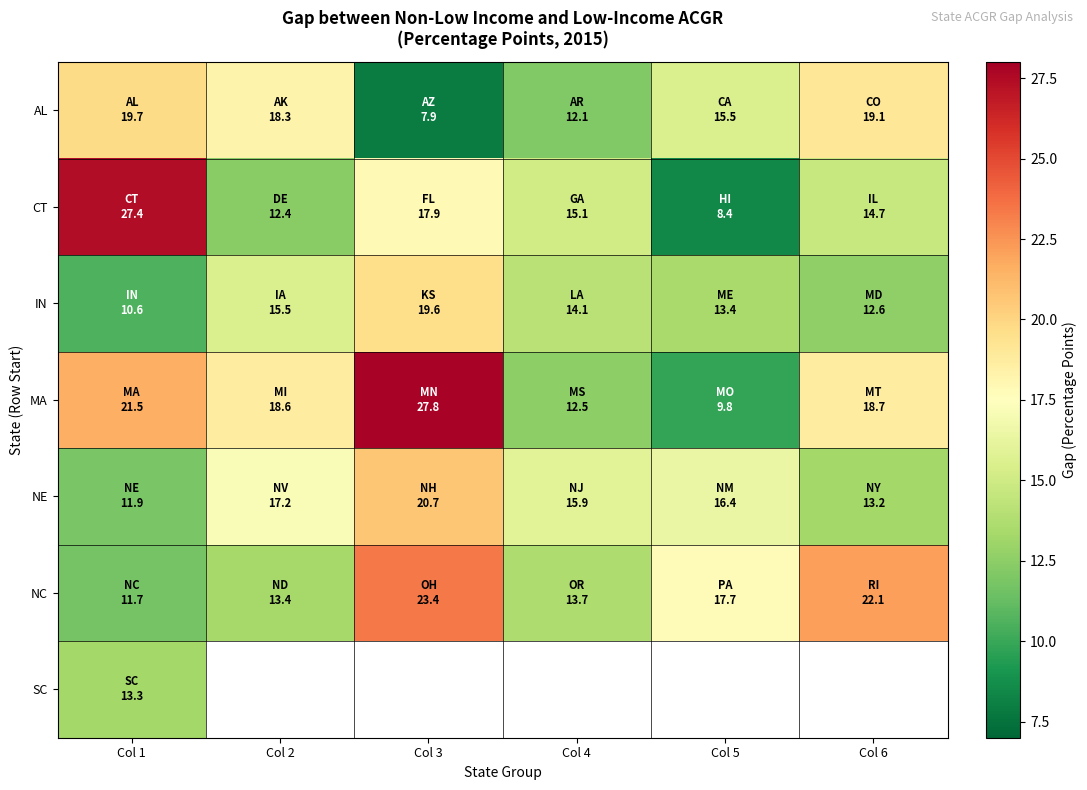

Rank the series at Col 1 from lowest to highest value.

IN, NC, NE, SC, AL, MA, CT